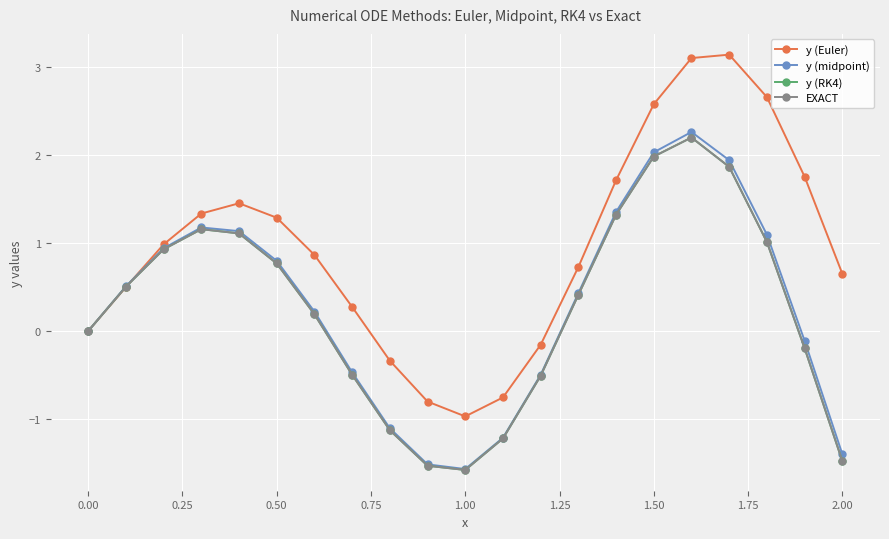

What is the smallest value displayed?

-1.6